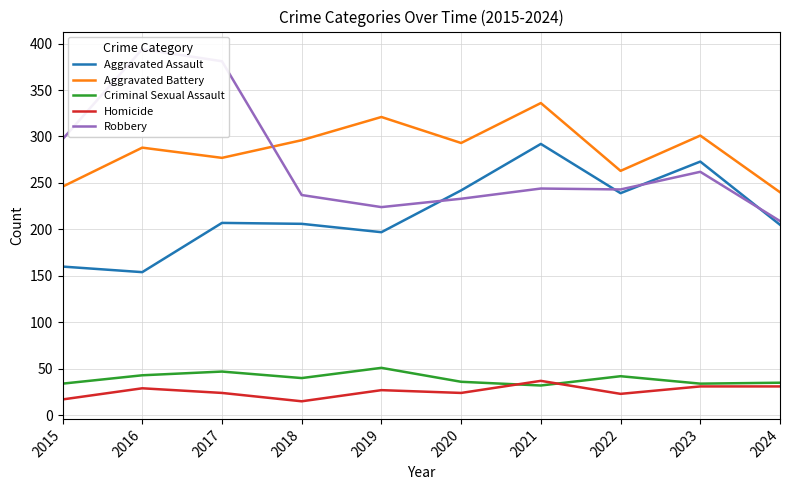

What are all the series names shown in the legend?

Aggravated Assault, Aggravated Battery, Criminal Sexual Assault, Homicide, Robbery